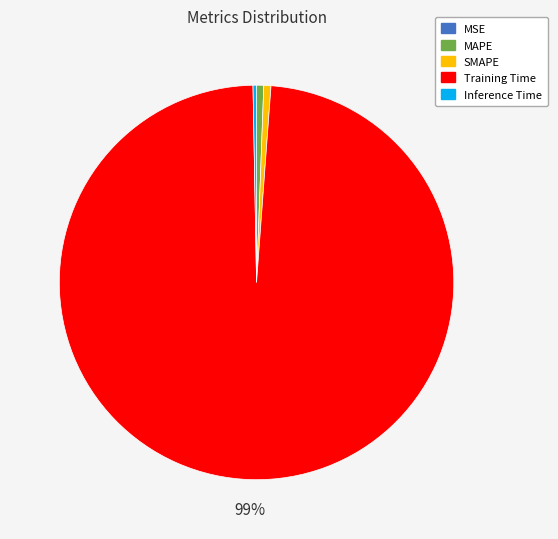

Which slice is the largest?

Training Time